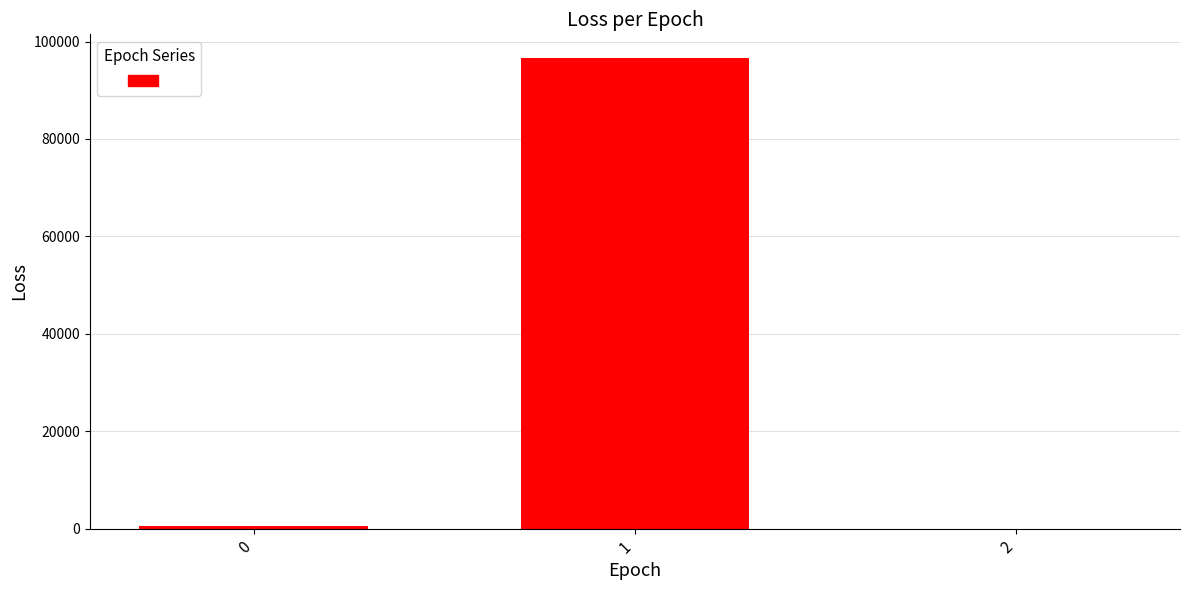

What is the maximum value shown in the chart?

96646.6